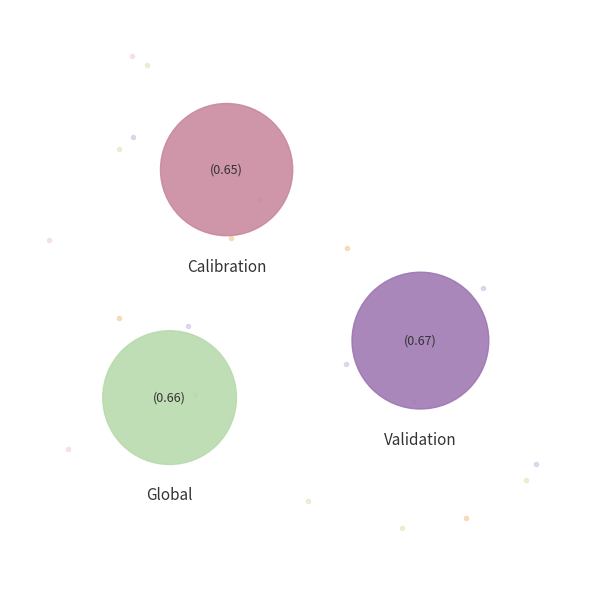

Combined, do Validation and Global account for over 50%?

Yes